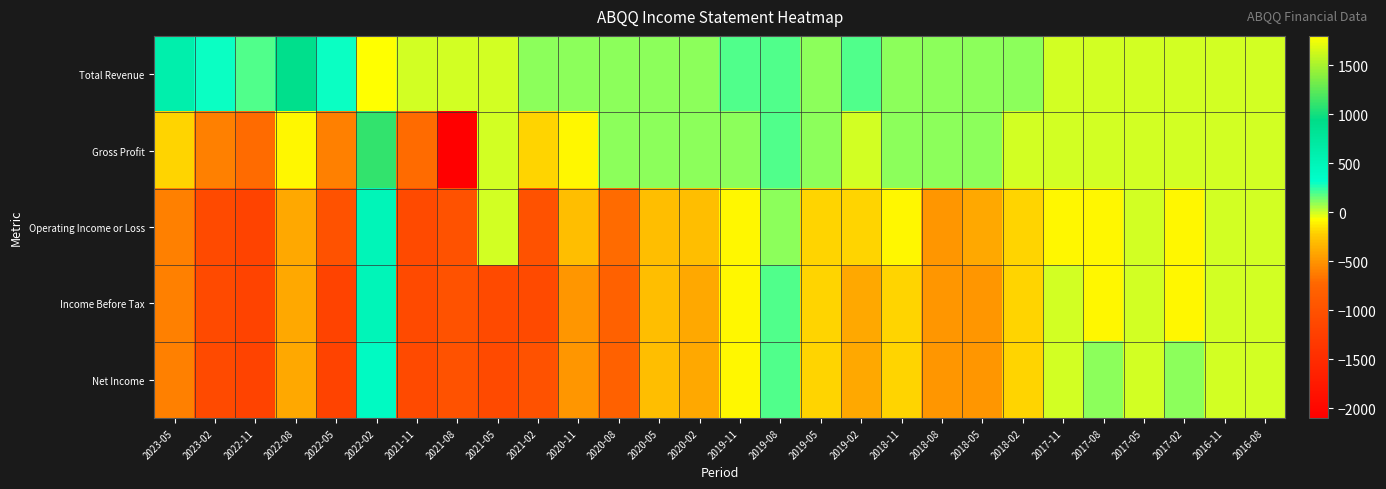

What is the difference between the highest and lowest values at 2022-05?

1500